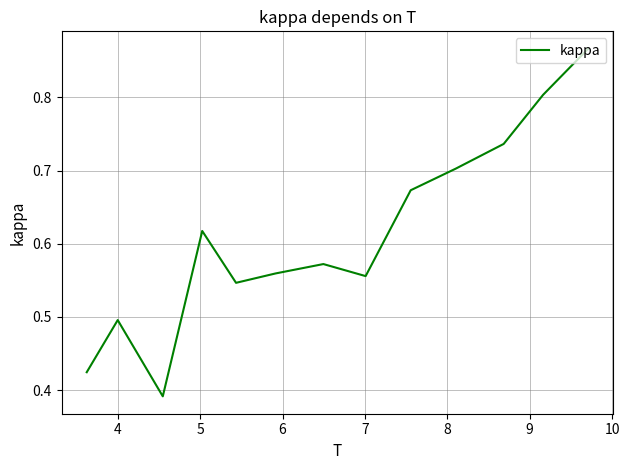

Is this an area chart (filled region under the line)?

No